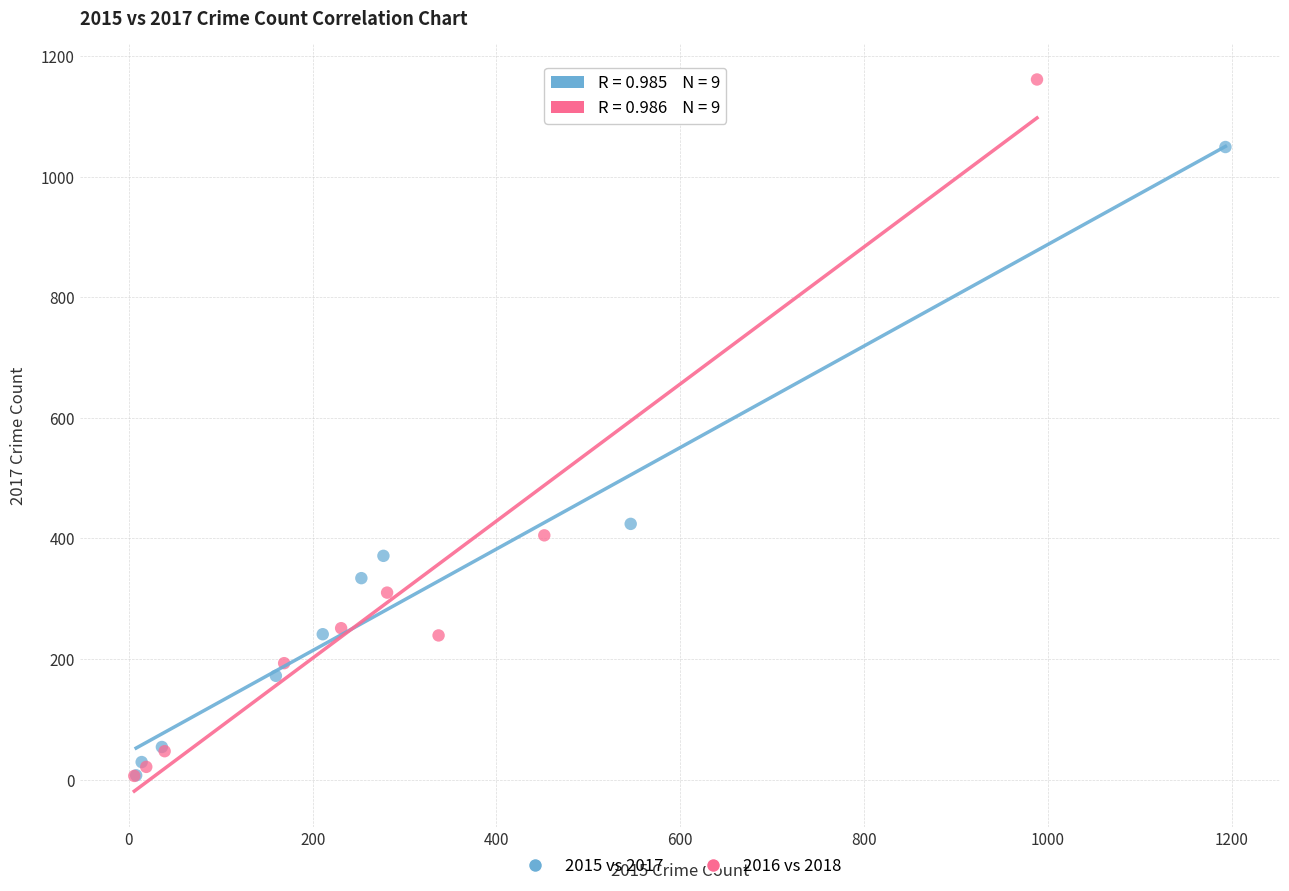

Which series reaches the maximum Y coordinate?

2016 vs 2018